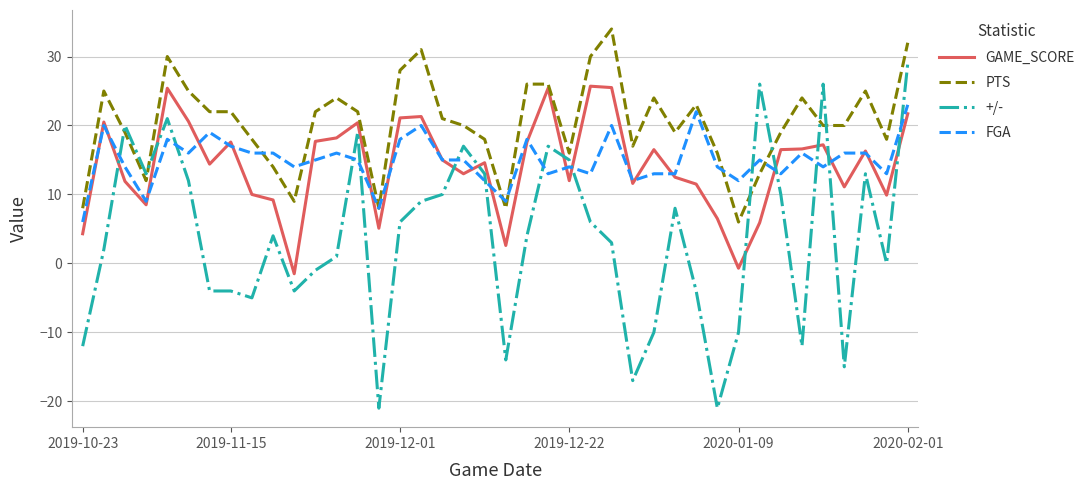

List the series in order of their peak value, highest first.

PTS, +/-, GAME_SCORE, FGA